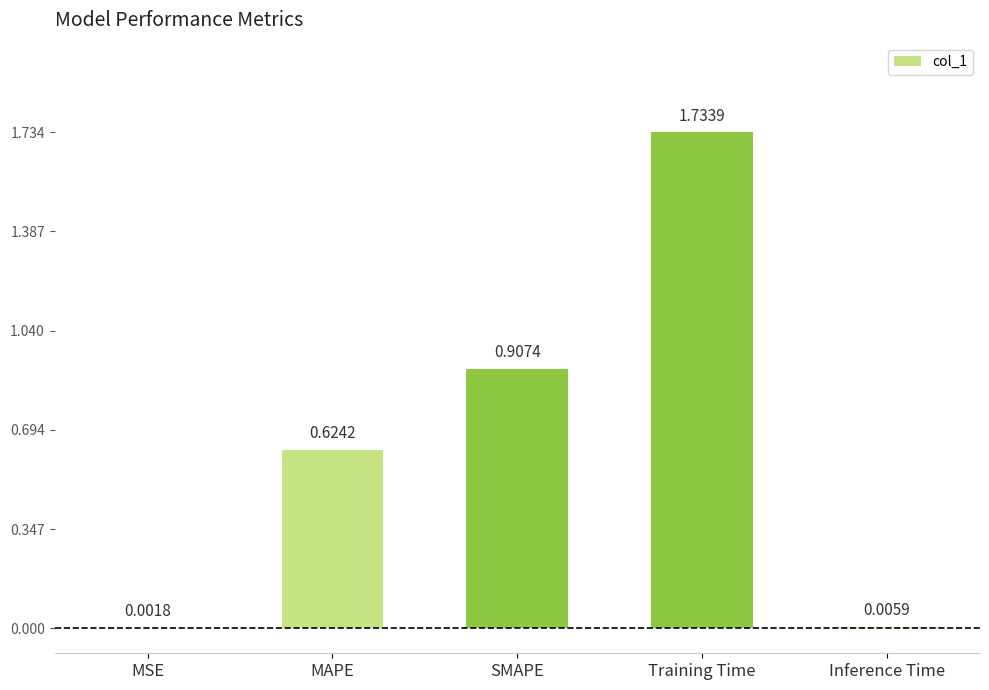

Which category has the highest value across all series?

Training Time